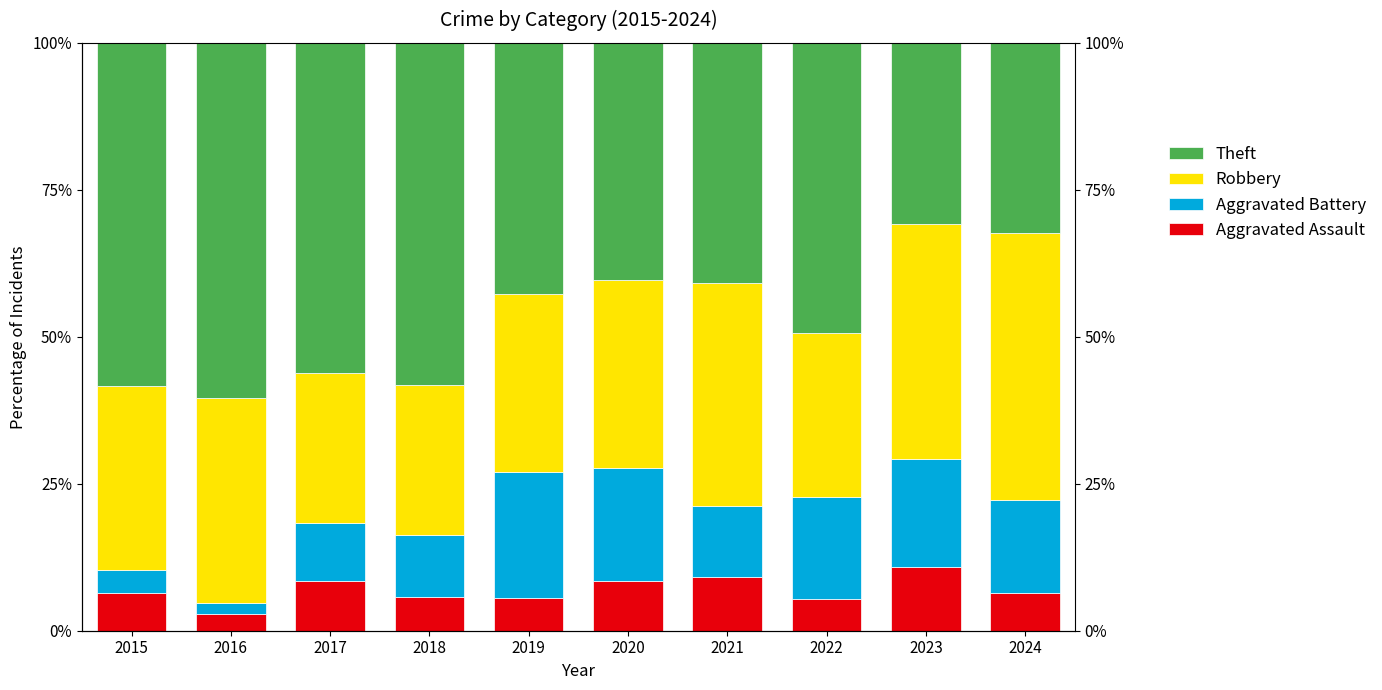

Is it true that Theft equals 42.7 at 2024?

False